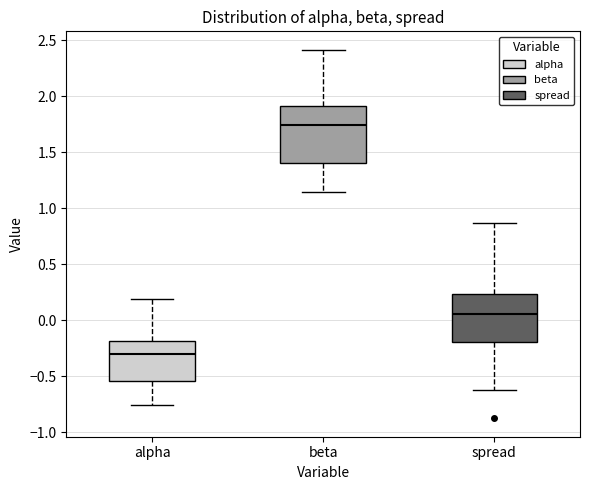

Where does the upper whisker of the box for alpha end on the y-axis? The values are not printed on the chart, so give them approximately, as read against the axis.

0.20